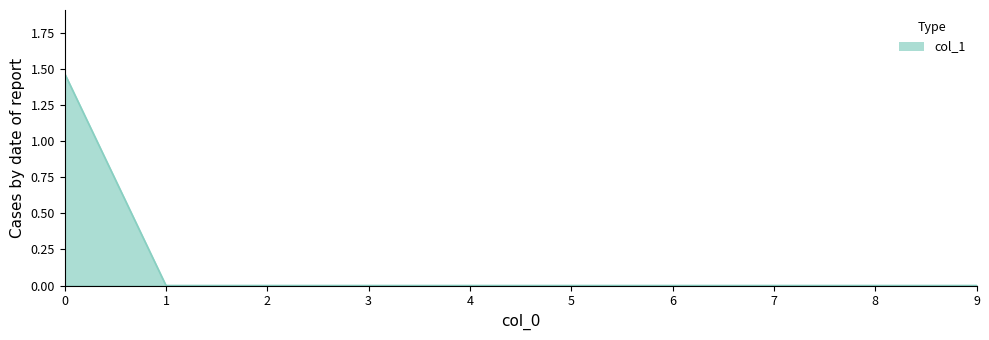

How many distinct data groups are displayed?

1